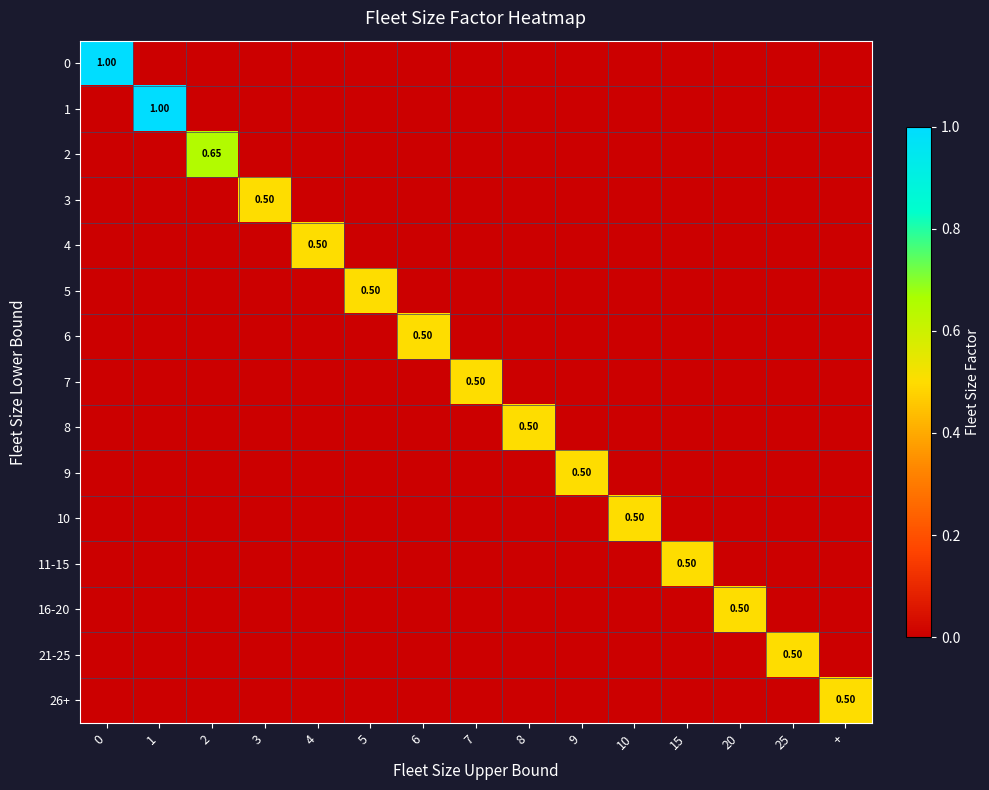

How many distinct data groups are displayed?

15